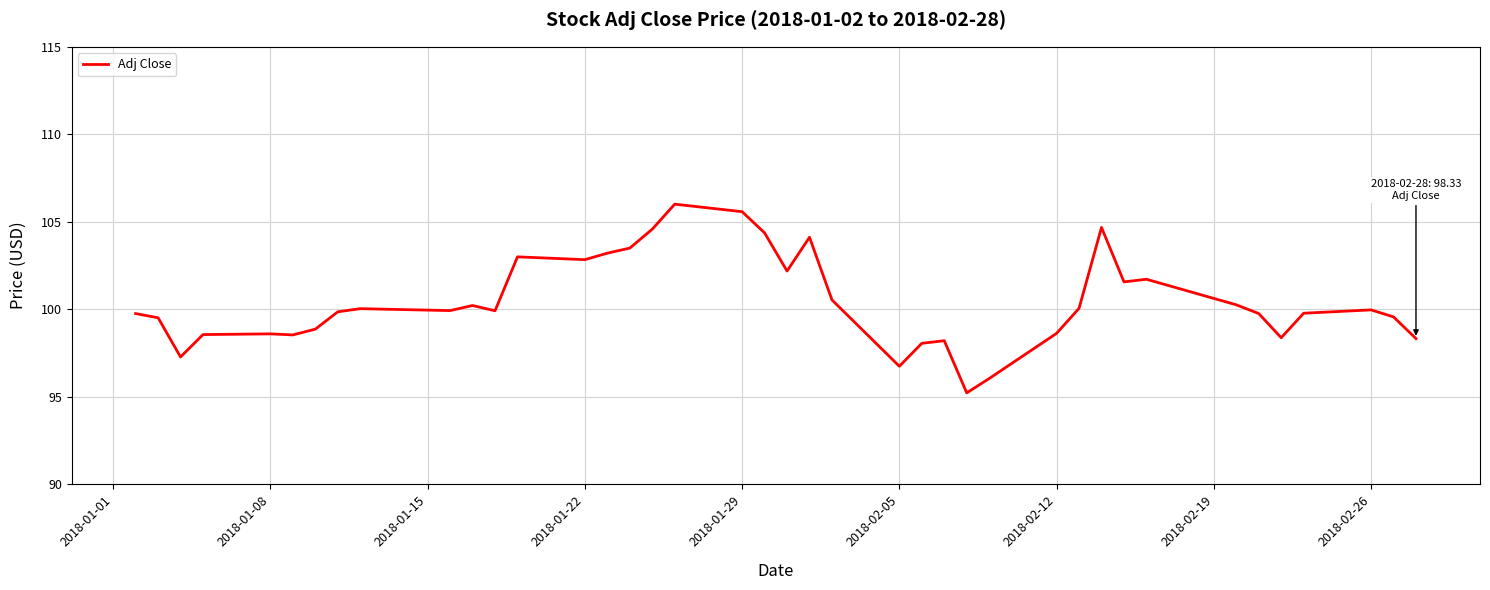

What is the smallest value displayed?

95.2